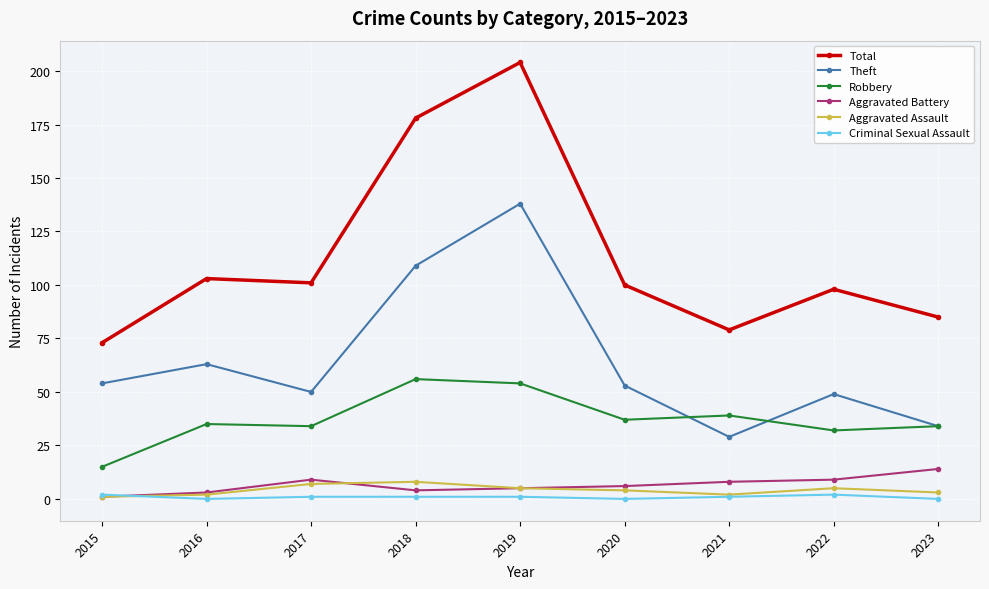

Reading left to right, list all the values displayed in this chart.

Total: 73	103	101	178	204	100	79	98	85
Theft: 54	63	50	109	138	53	29	49	34
Robbery: 15	35	34	56	54	37	39	32	34
Aggravated Battery: 1	3	9	4	5	6	8	9	14
Aggravated Assault: 1	2	7	8	5	4	2	5	3
Criminal Sexual Assault: 2	0	1	1	1	0	1	2	0